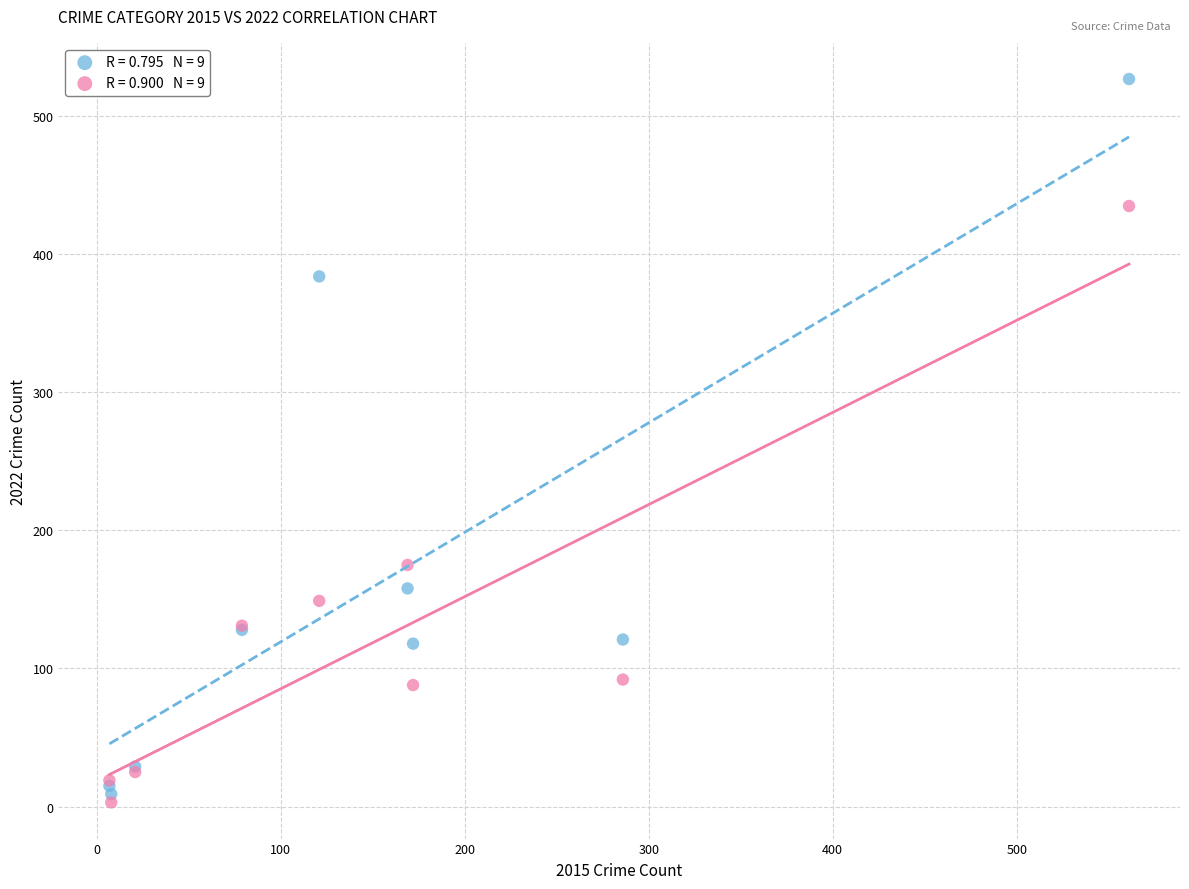

Across all series, what Y value is closest to 265?

175